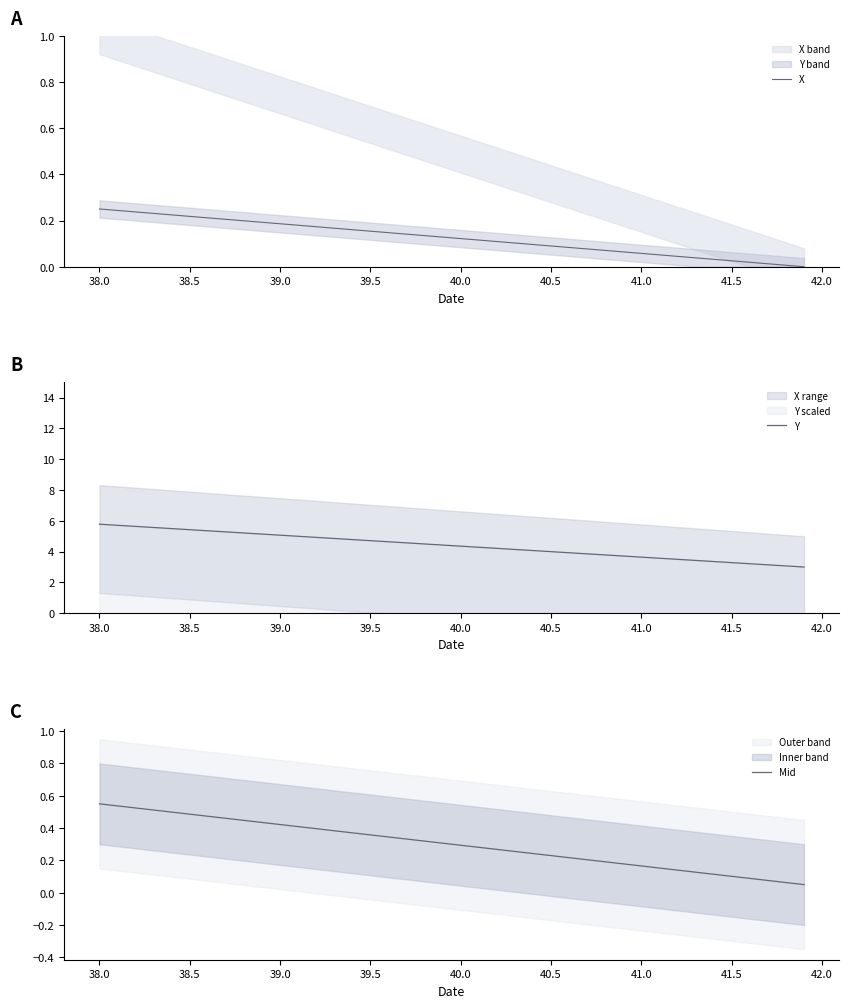

How many Mid values are between 0 and 1?

40